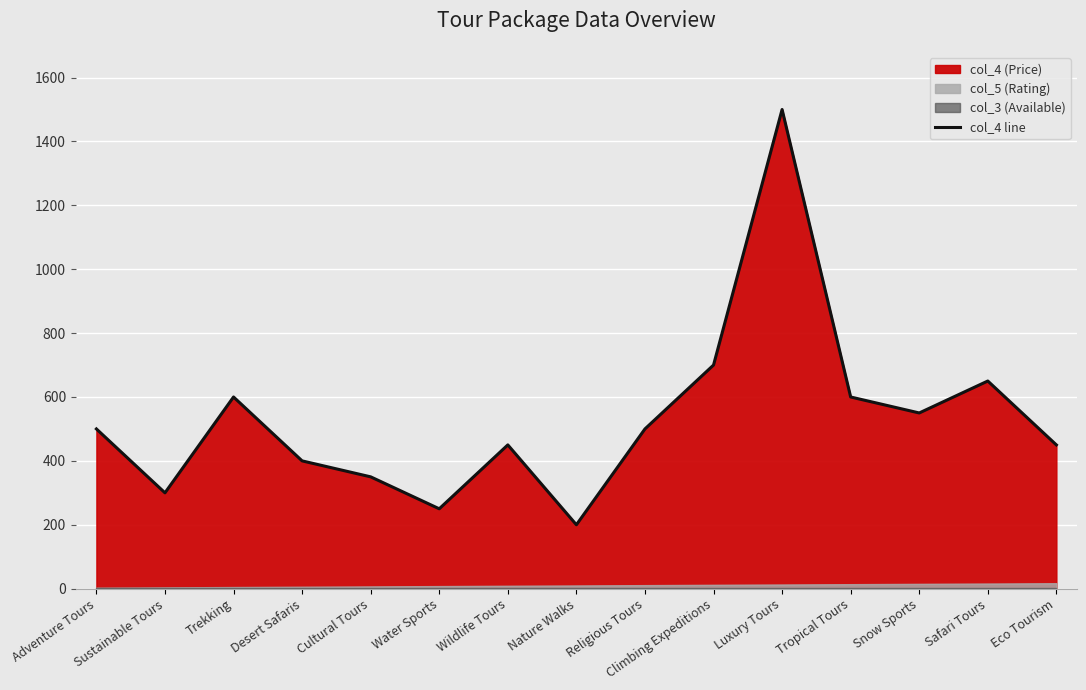

What is the change in value from Sustainable Tours to Climbing Expeditions?

+400